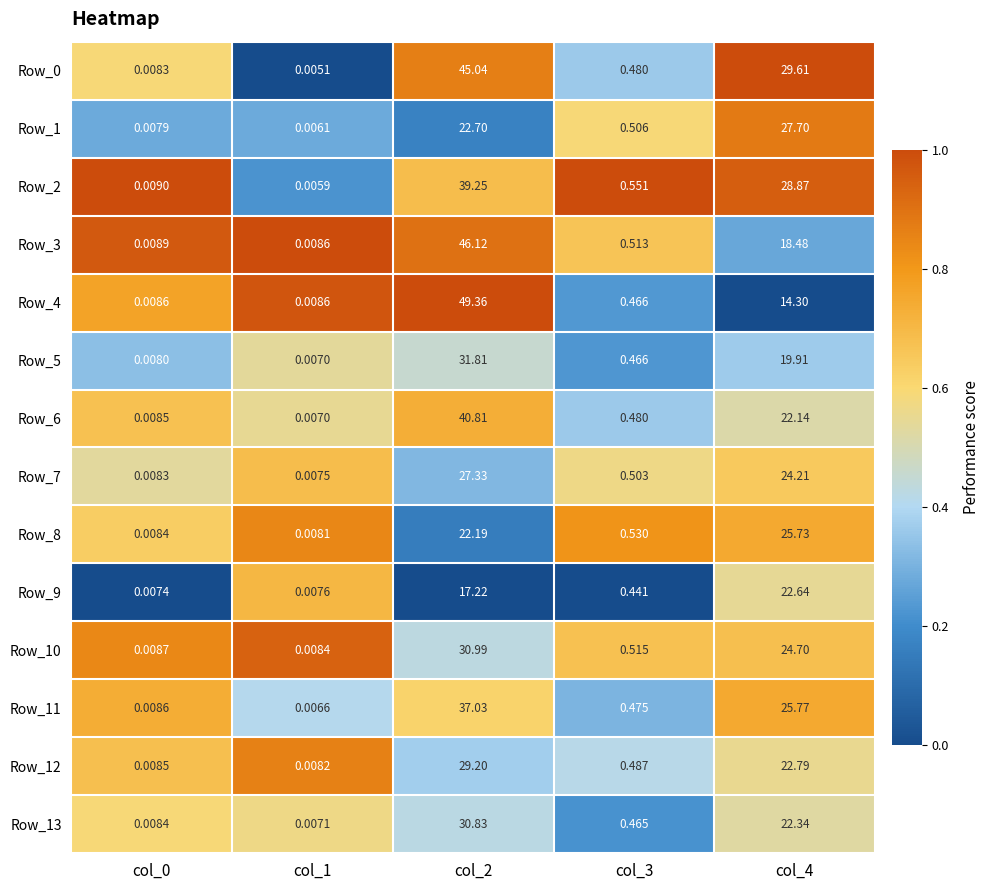

Is the value of Row_4 at col_3 greater than the value of Row_9 at col_1?

Yes